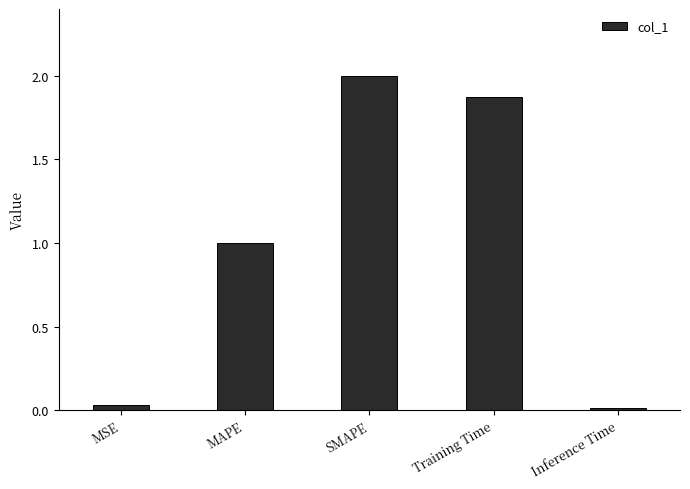

Count the number of data series in this chart.

1